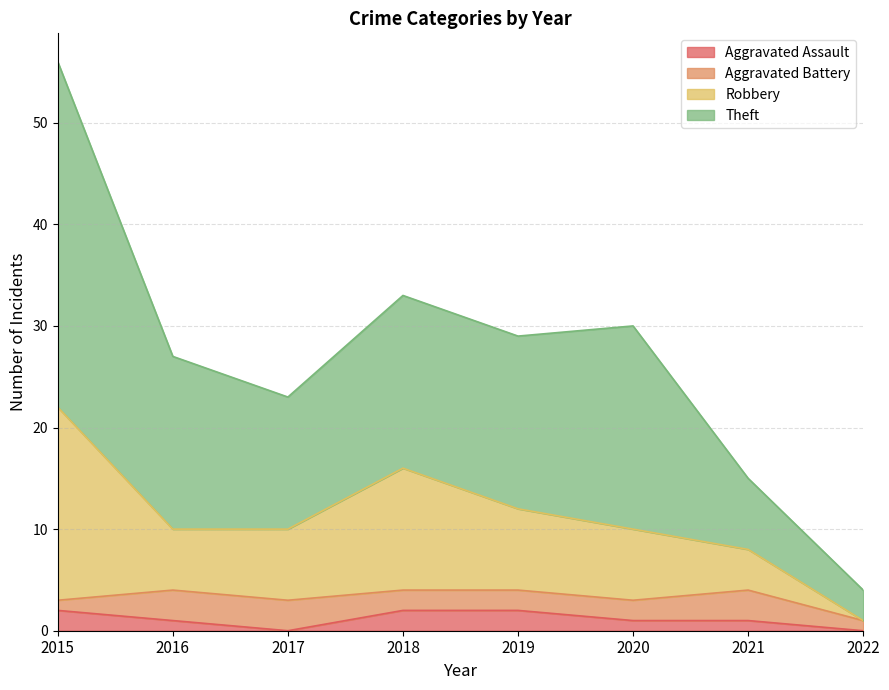

In Theft, how many points are lower than both neighbors (excluding endpoints)?

2